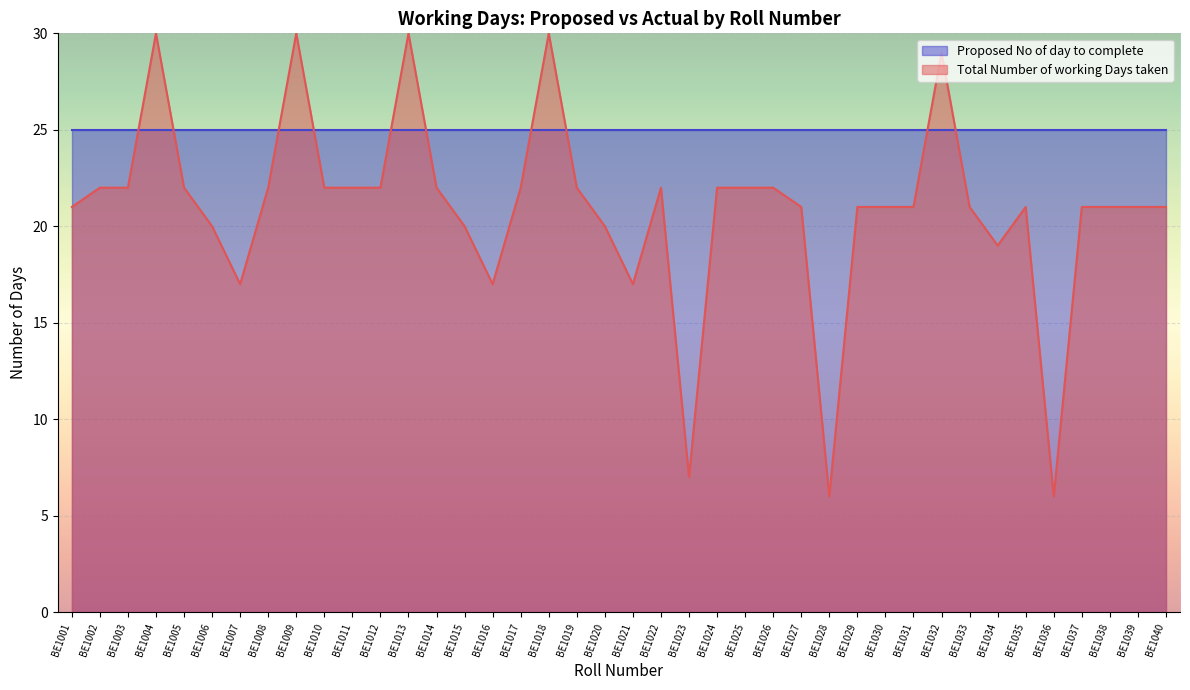

What is the greatest value displayed?

30